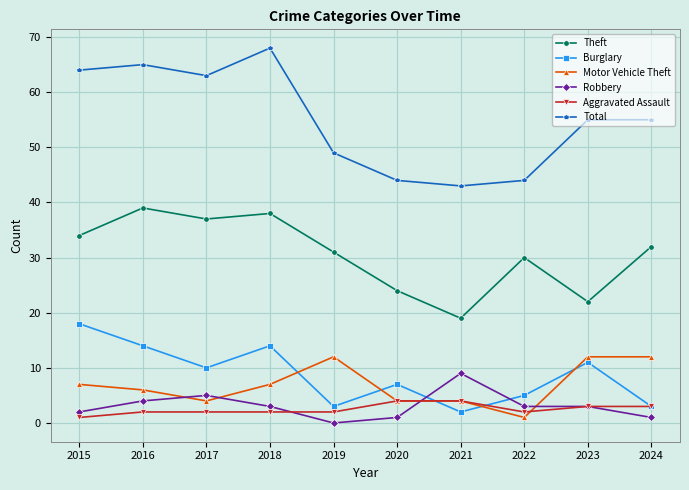

Reading right to left, what are all the values shown in this chart?

Theft: 32	22	30	19	24	31	38	37	39	34
Burglary: 3	11	5	2	7	3	14	10	14	18
Motor Vehicle Theft: 12	12	1	4	4	12	7	4	6	7
Robbery: 1	3	3	9	1	0	3	5	4	2
Aggravated Assault: 3	3	2	4	4	2	2	2	2	1
Total: 55	55	44	43	44	49	68	63	65	64